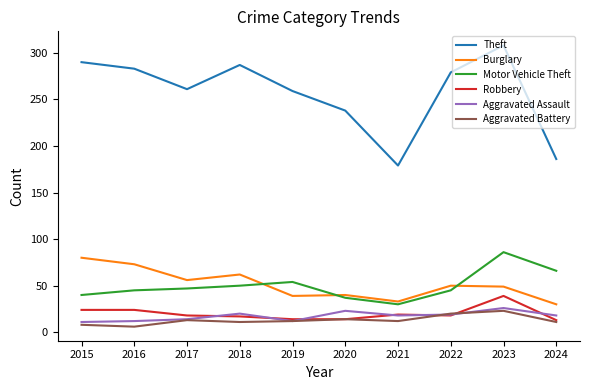

At which category is the sum across all series the highest?

2023